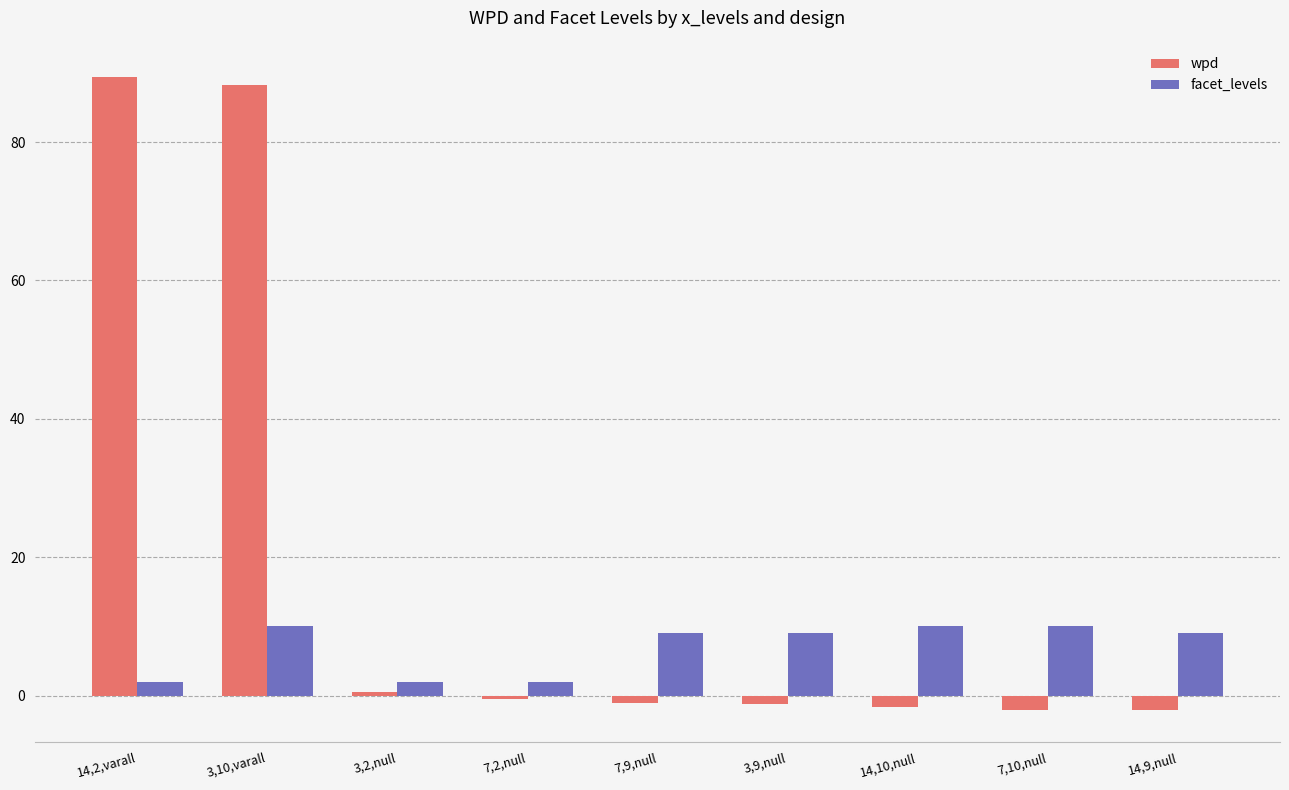

True or false: facet_levels has a value of 2.0 at 3,2,null.

True